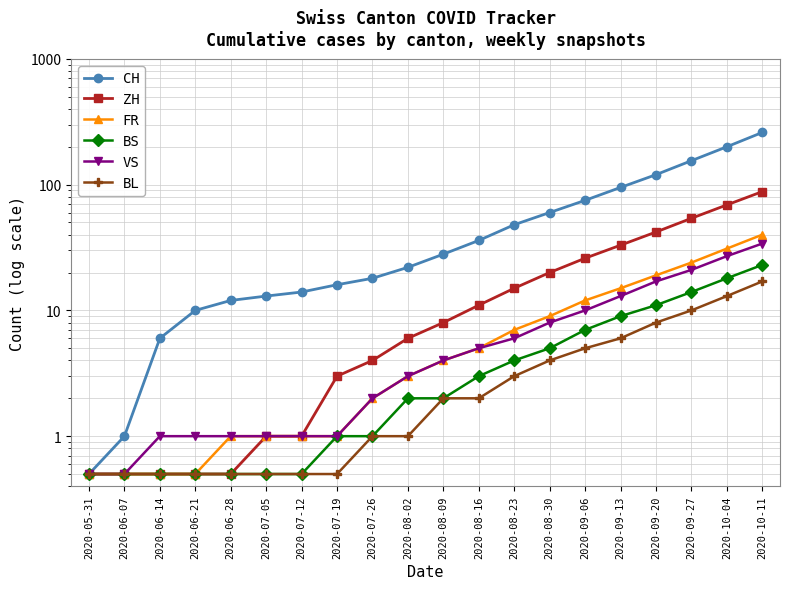

At how many categories does at least one series exceed 109?

4